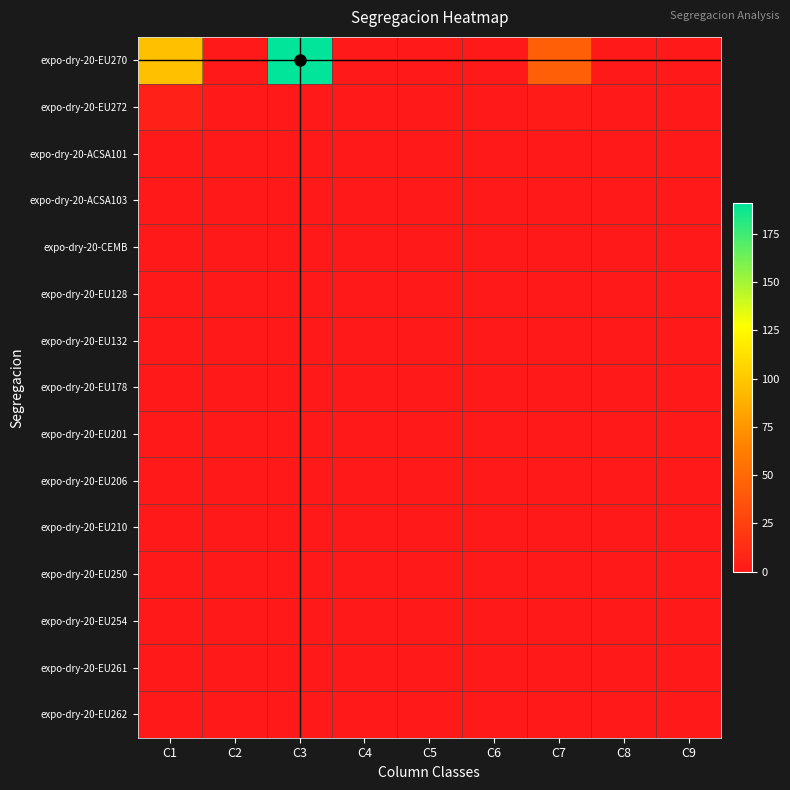

Which series has the largest total across all categories?

expo-dry-20-EU270